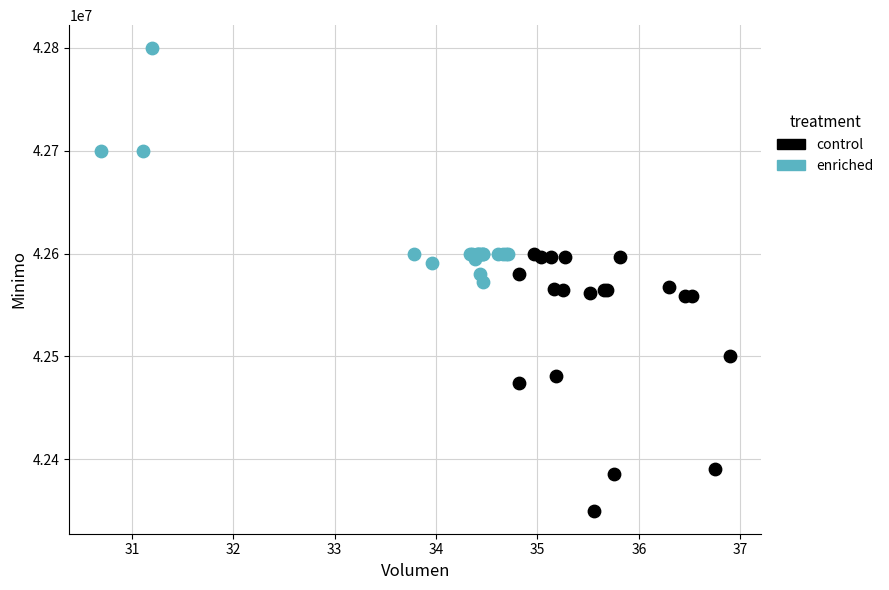

Which series reaches the minimum Y coordinate?

control